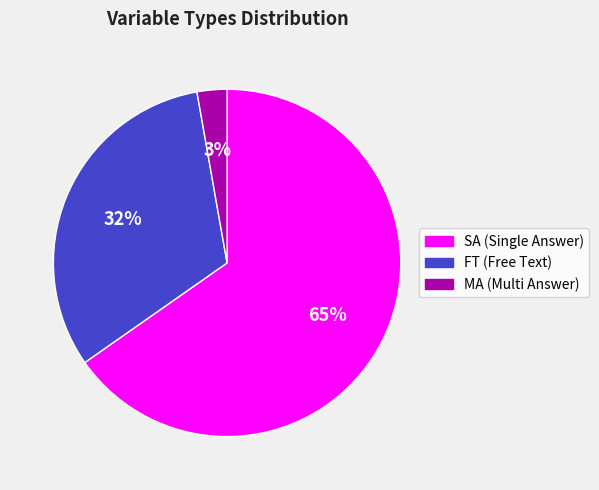

Between MA and SA, which is larger?

SA